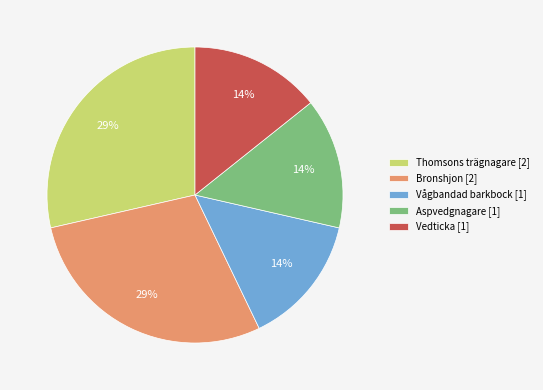

How many slices are in this pie chart?

5